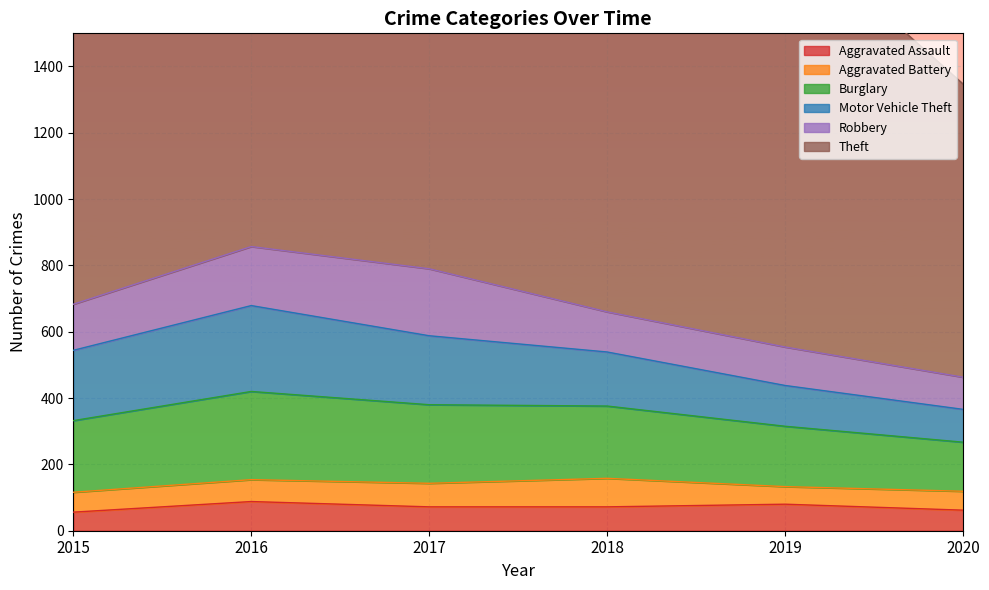

What is the sum of all Theft values?

6706